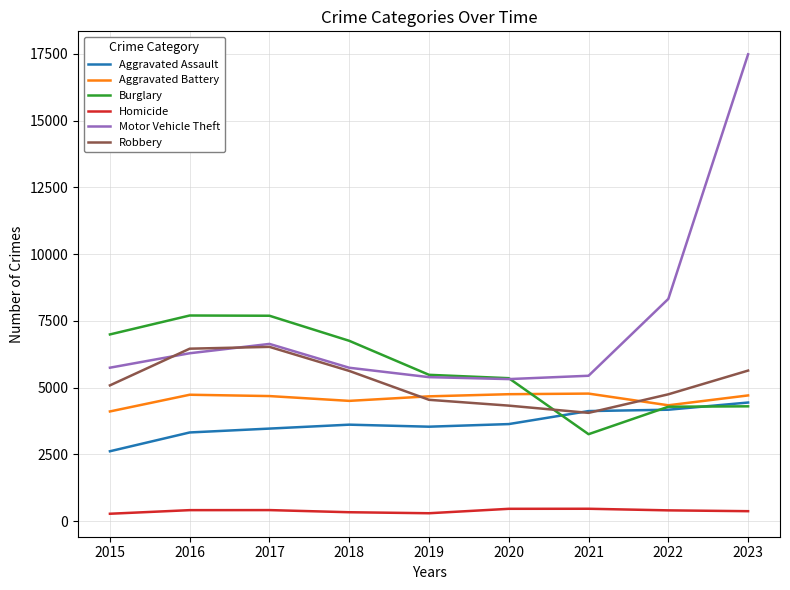

What is the sum of the Burglary values at 2021 and 2022?

7545